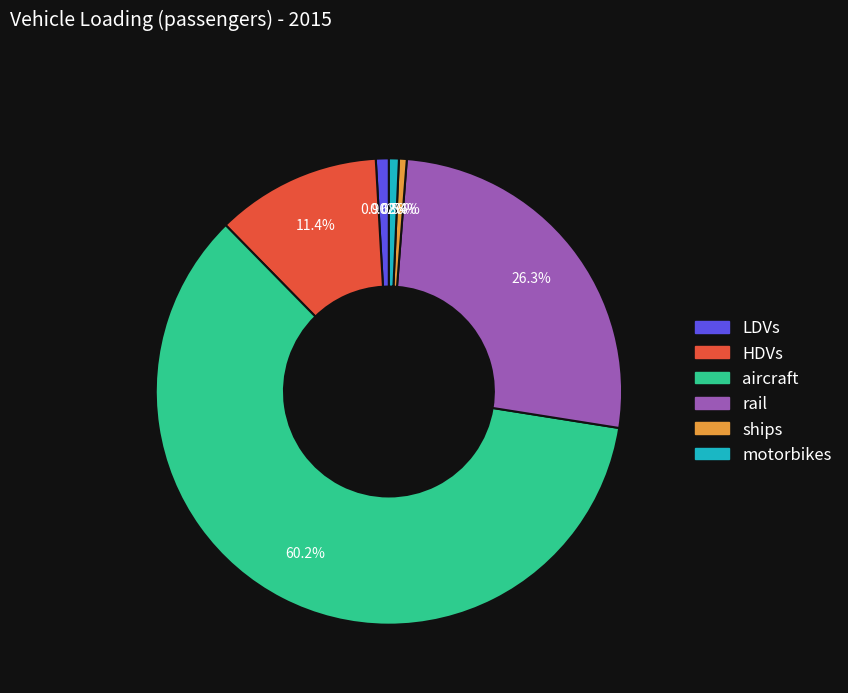

How many segments does this pie chart have?

6